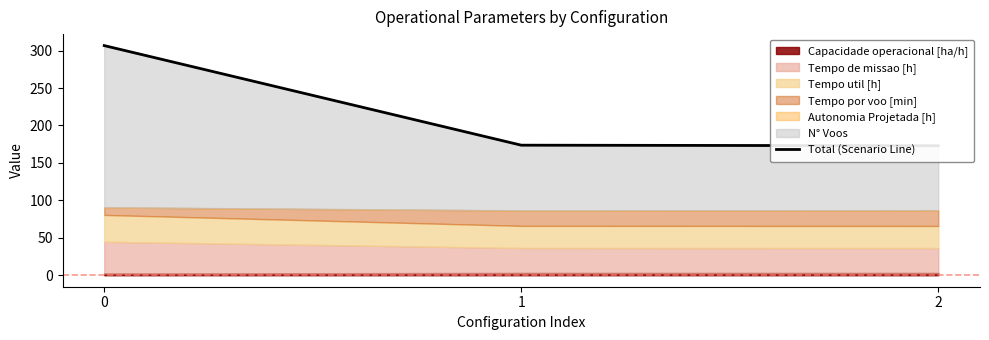

What is the minimum value shown in the chart?

172.9